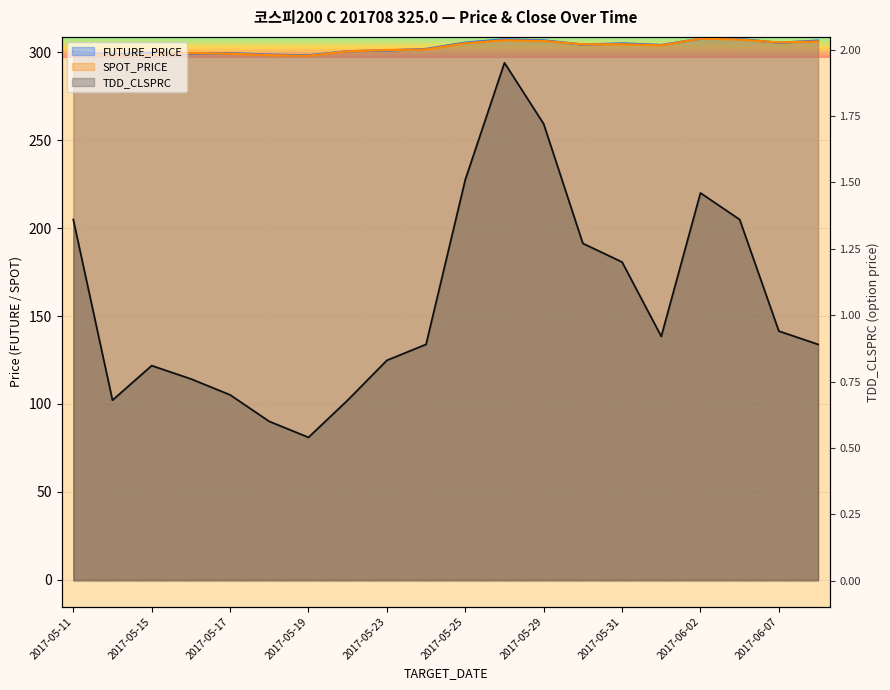

What is the value of the FUTURE_PRICE point at the 18th from the left?

307.7